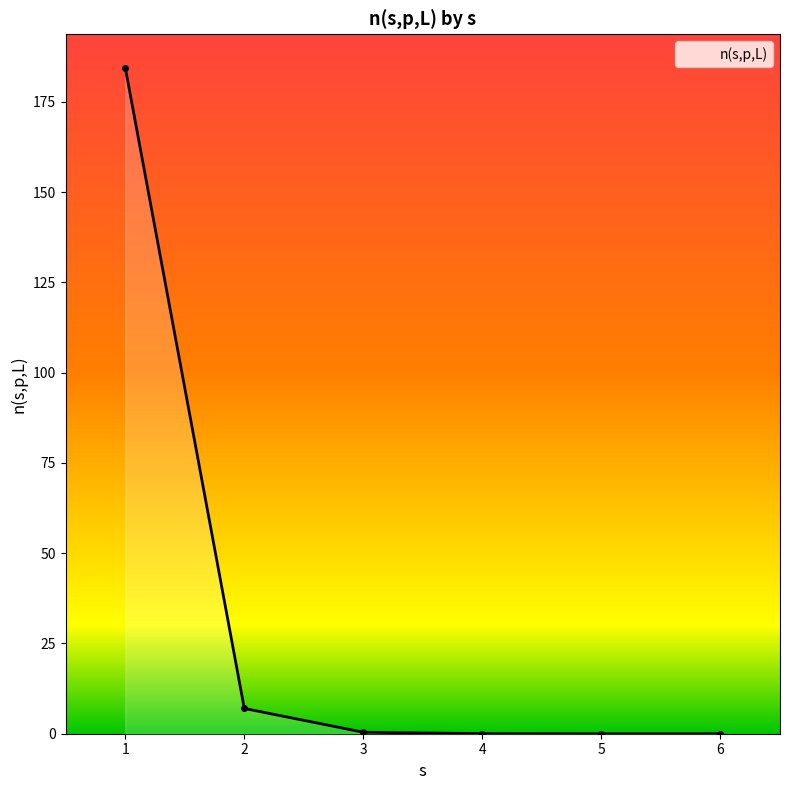

What is the sum of all values?

191.9